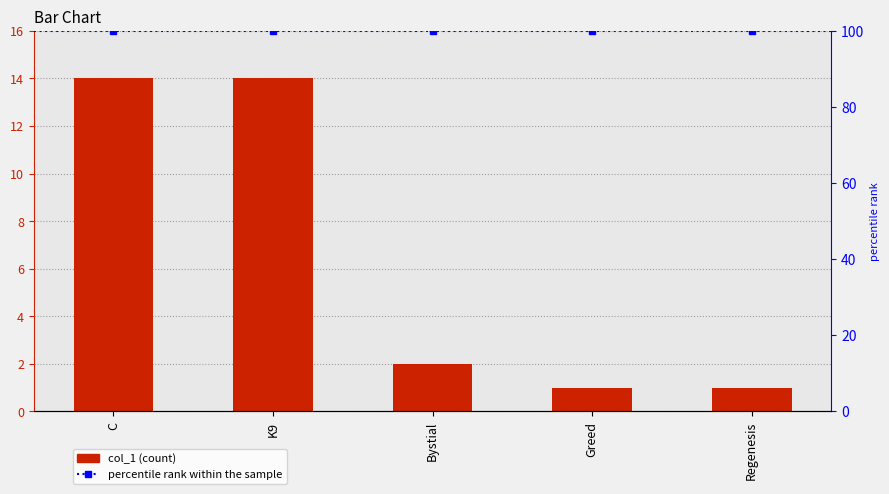

What is the smallest value displayed?

1